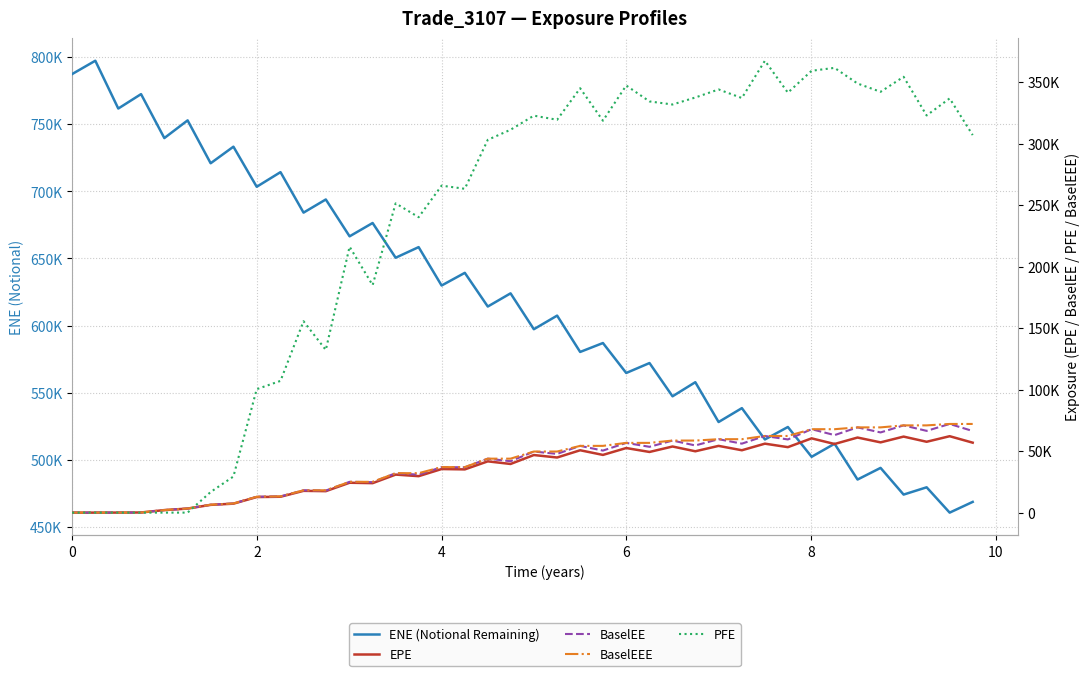

At how many categories does at least one series exceed 105935?

40